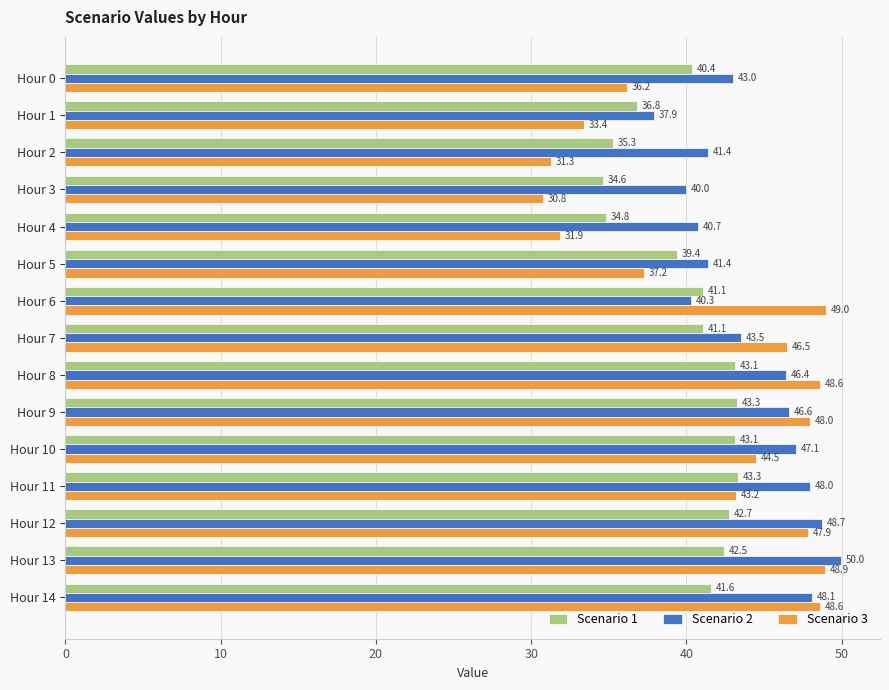

Rank the series by their average value, from highest to lowest.

Scenario 2, Scenario 3, Scenario 1